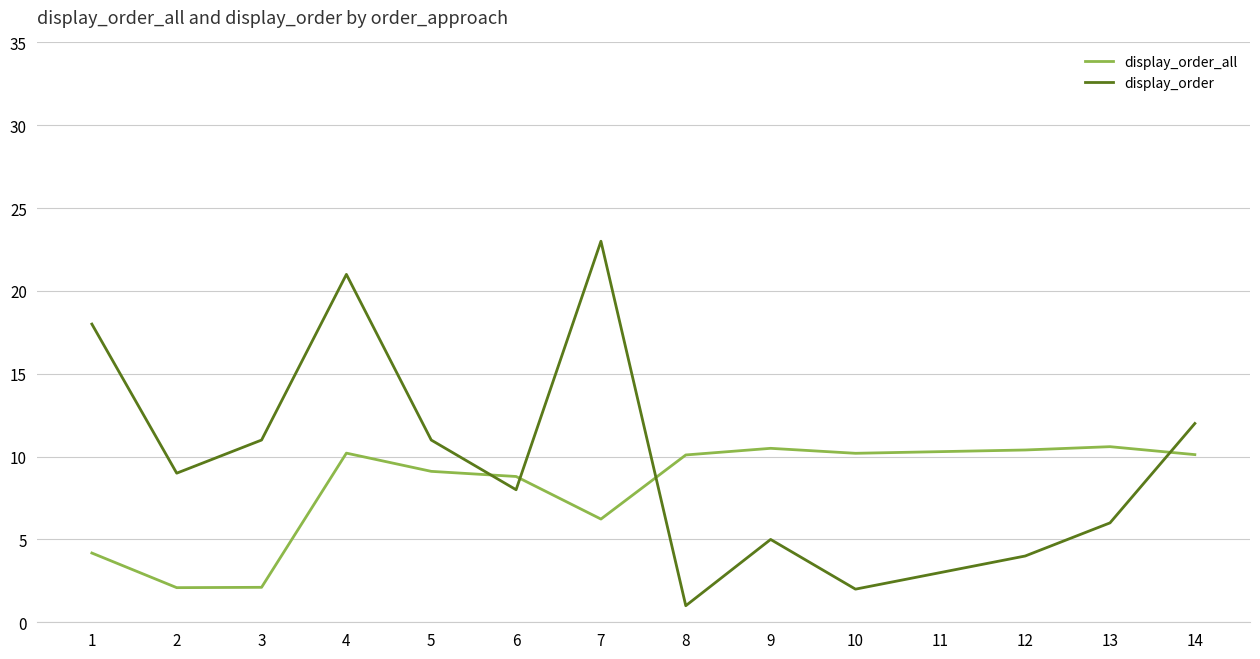

Is the value of display_order at 3 greater than the value of display_order_all at 8?

Yes